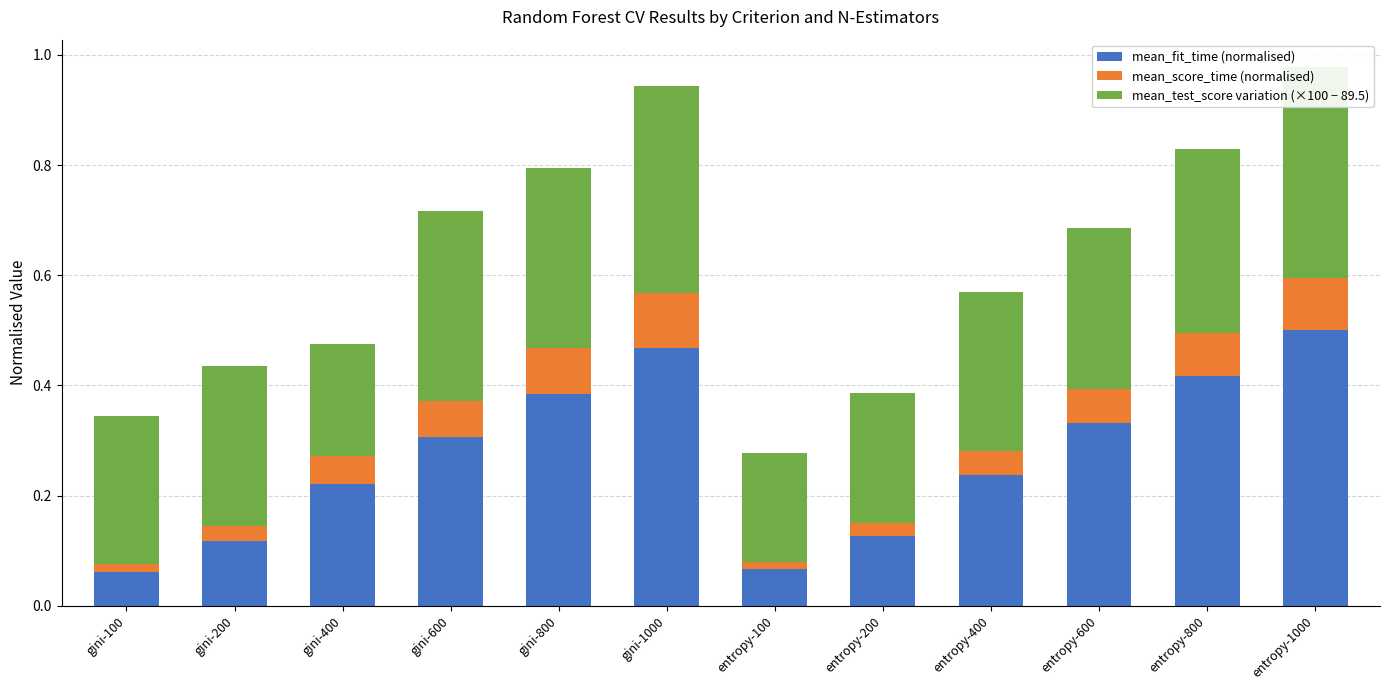

What are all the series names shown in the legend?

mean_fit_time (normalised), mean_score_time (normalised), mean_test_score variation (×100 − 89.5)